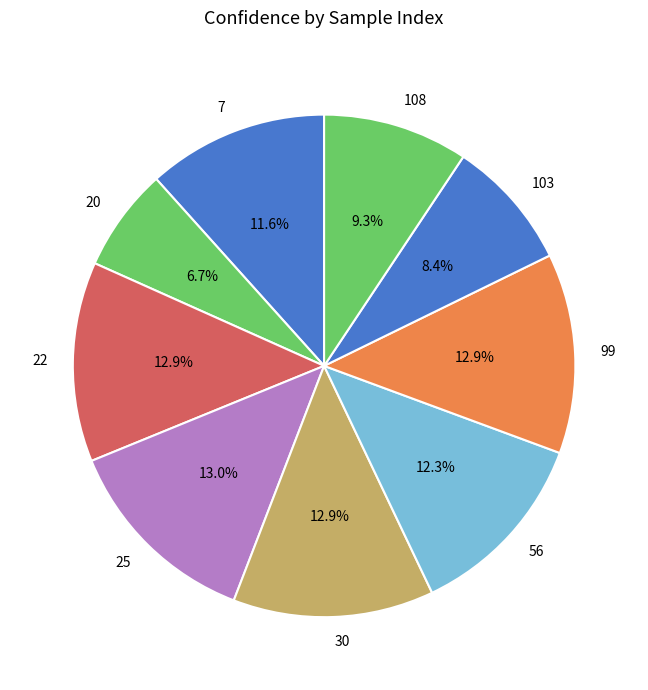

Which category has the smallest portion of the pie?

20